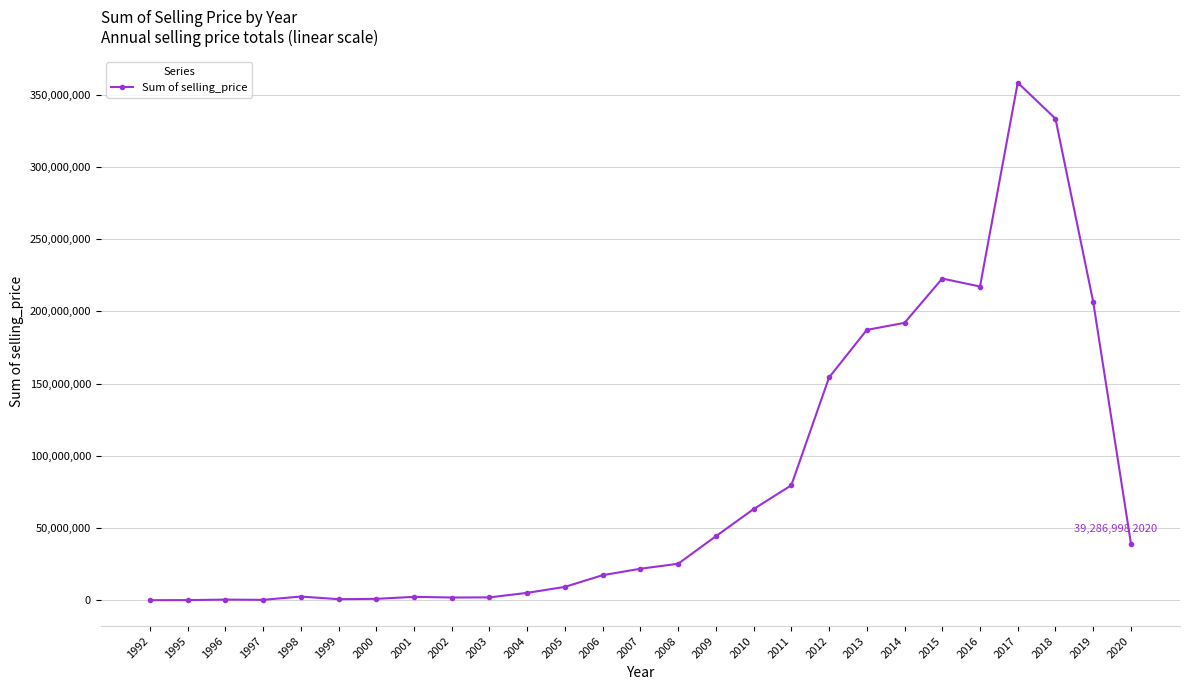

What is the greatest value displayed?

358311985